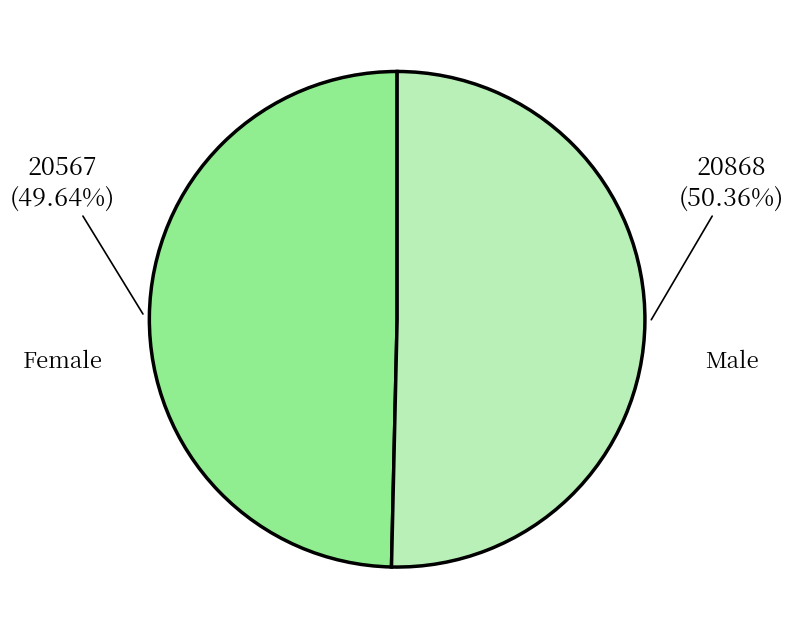

Is there any slice that represents more than half of the pie?

Yes